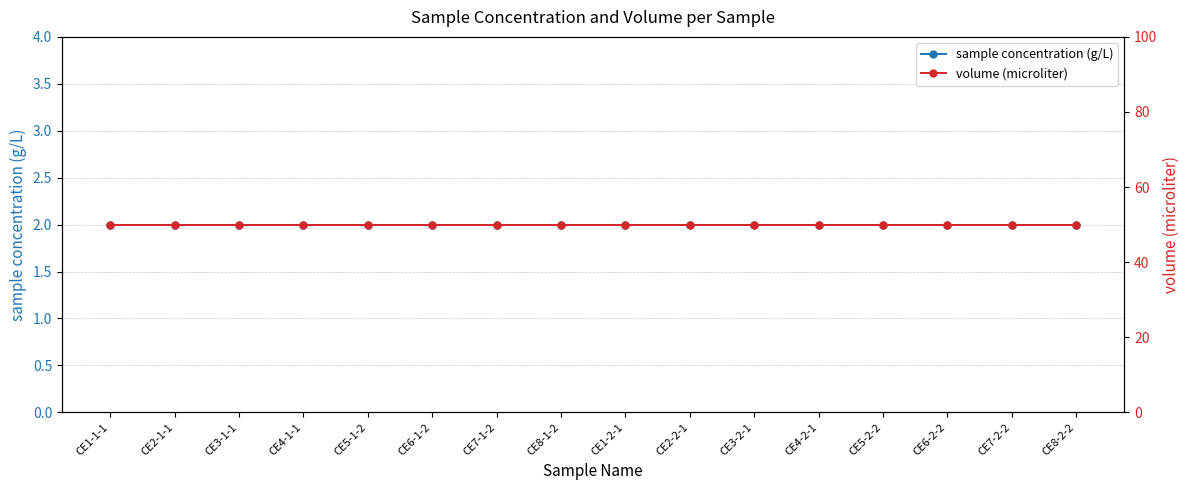

What value does the volume (microliter) series have at CE7-1-2?

50